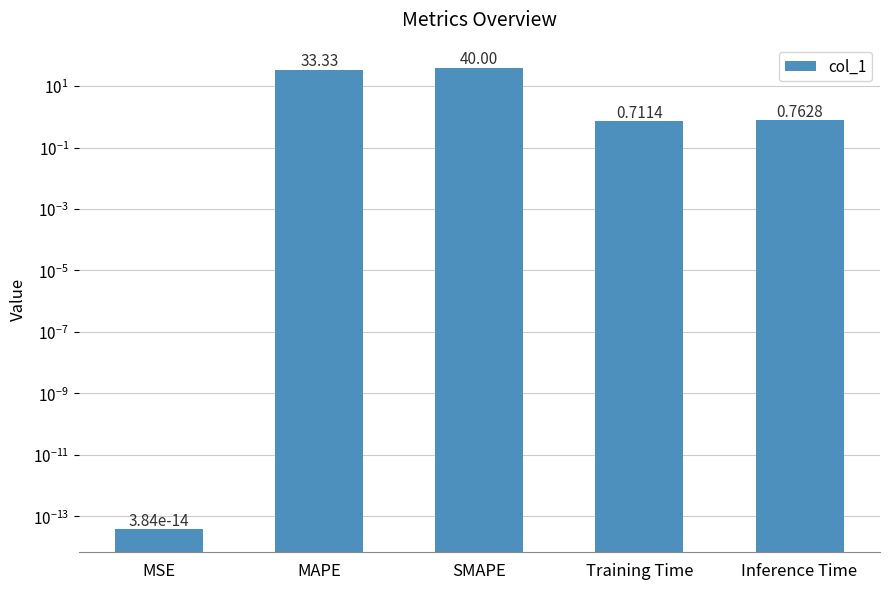

The chart shows a value of 0.3 at Inference Time. True or false?

False